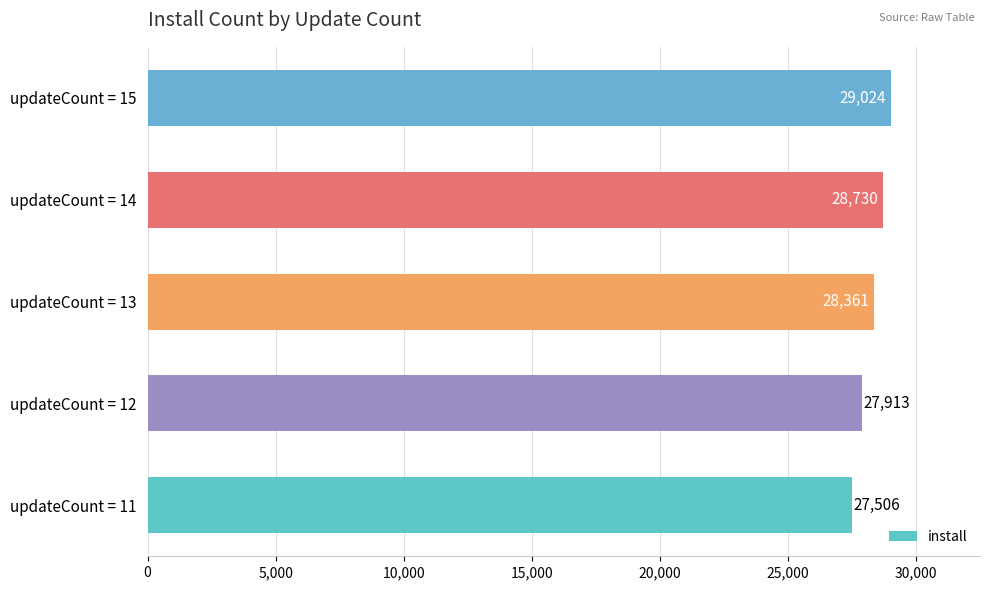

How many bars are there in total?

5